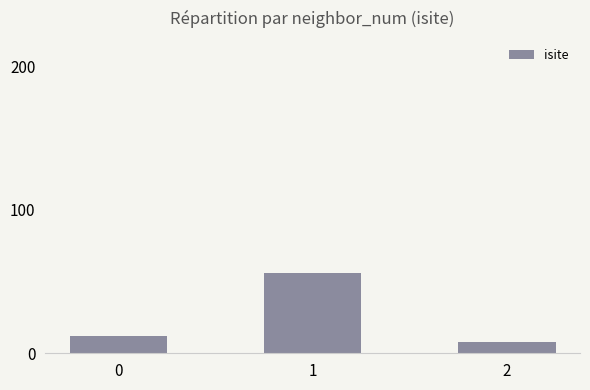

Approximately how many times larger is the value at 1 compared to 2?

7.0